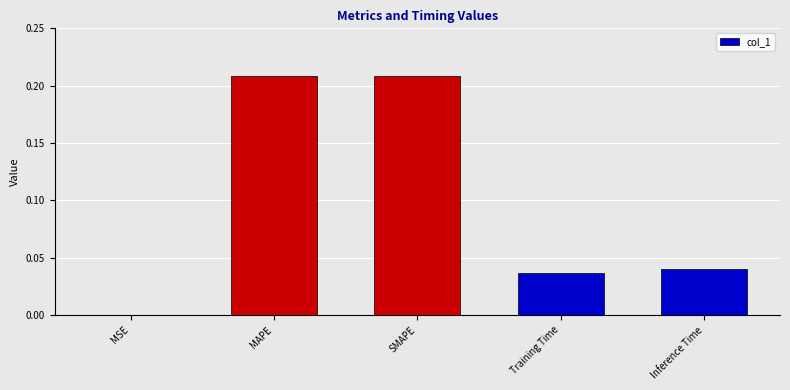

At which label is the value closest to 0?

MSE